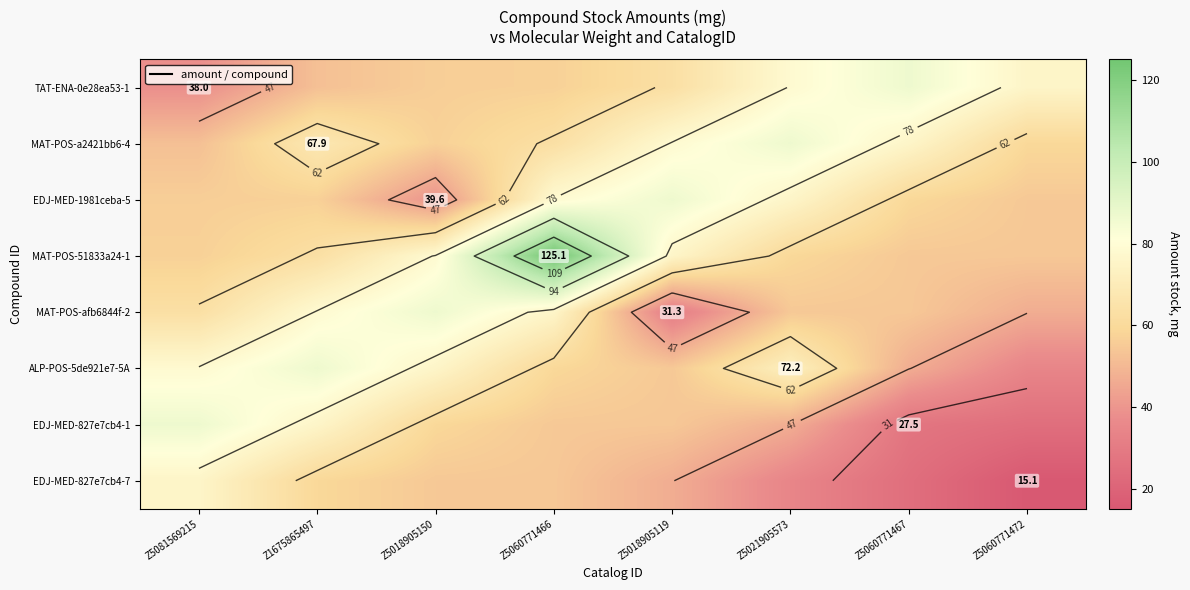

What is the total value across all series at Z1675865497?

540.2